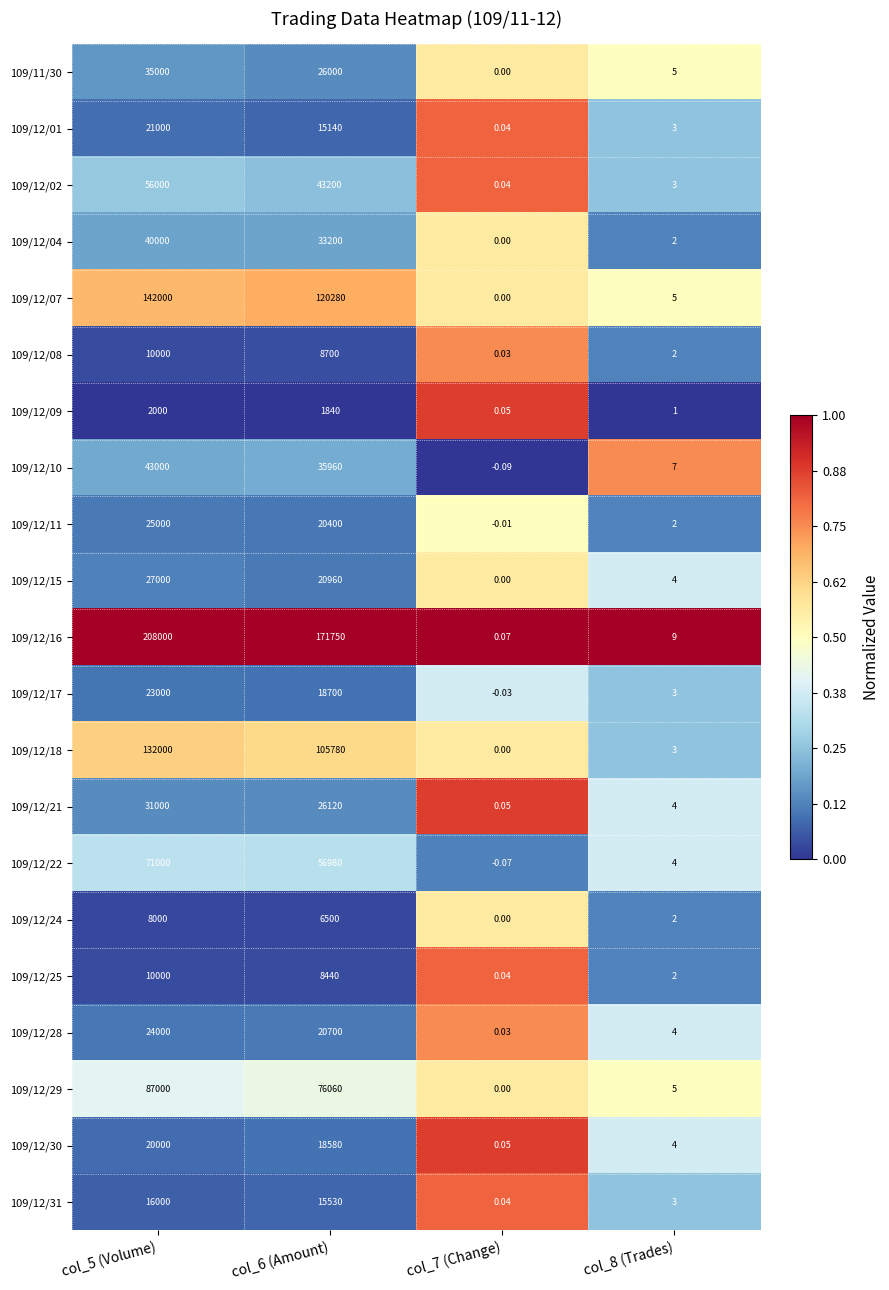

List the series in order of their peak value, lowest first.

109/12/17, 109/12/22, 109/12/11, 109/11/30, 109/12/04, 109/12/15, 109/12/24, 109/12/29, 109/12/18, 109/12/07, 109/12/08, 109/12/10, 109/12/28, 109/12/01, 109/12/02, 109/12/25, 109/12/31, 109/12/09, 109/12/21, 109/12/30, 109/12/16